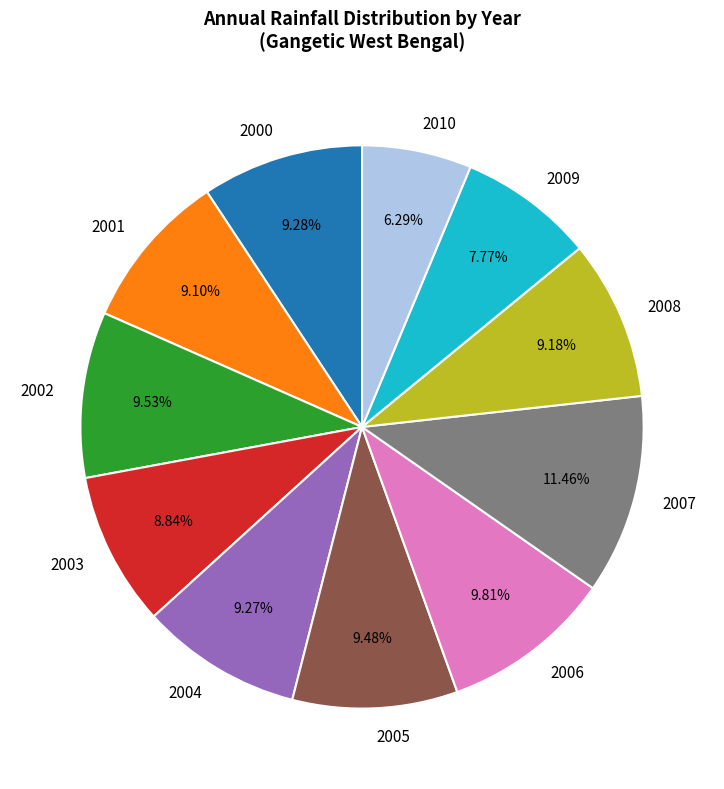

To the nearest percent, what is the average slice percentage?

9%